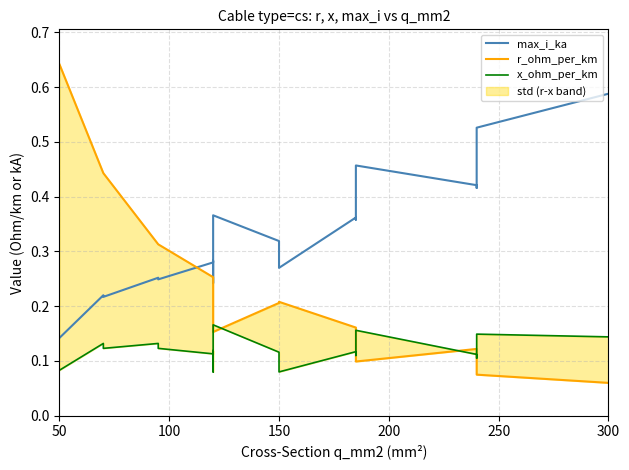

What is the value of the r_ohm_per_km point at the 15th from the left?

0.1